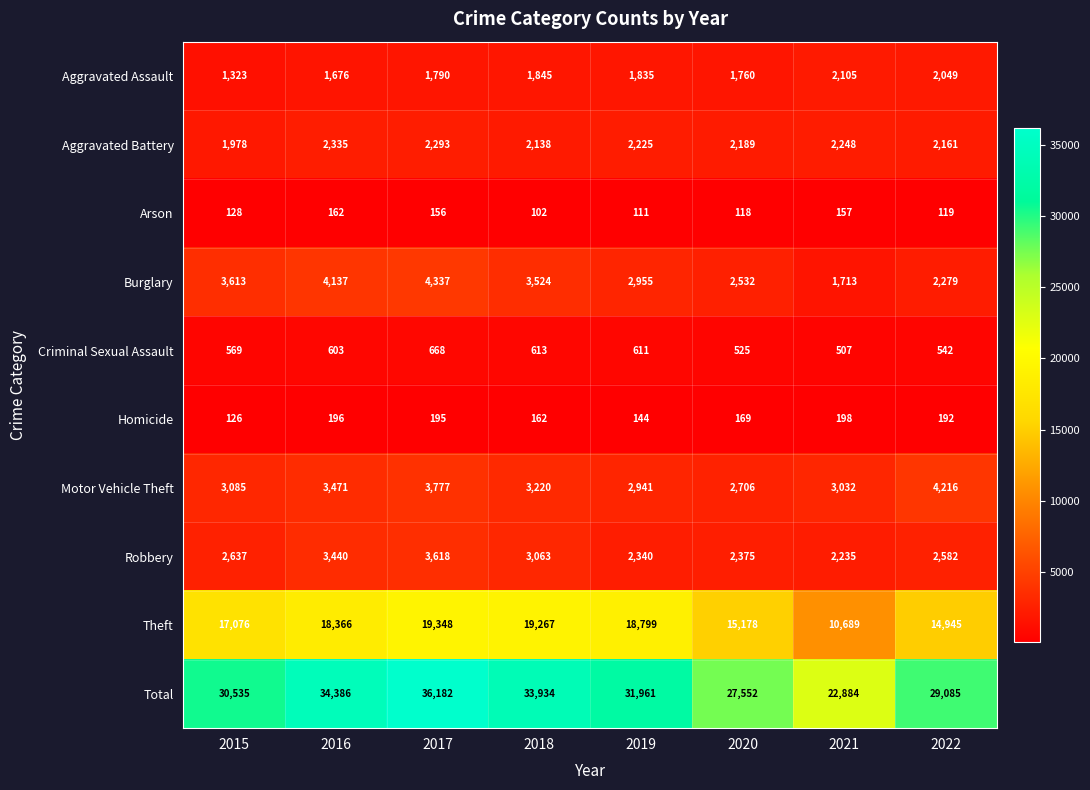

Which label corresponds to the largest value in the chart?

2017